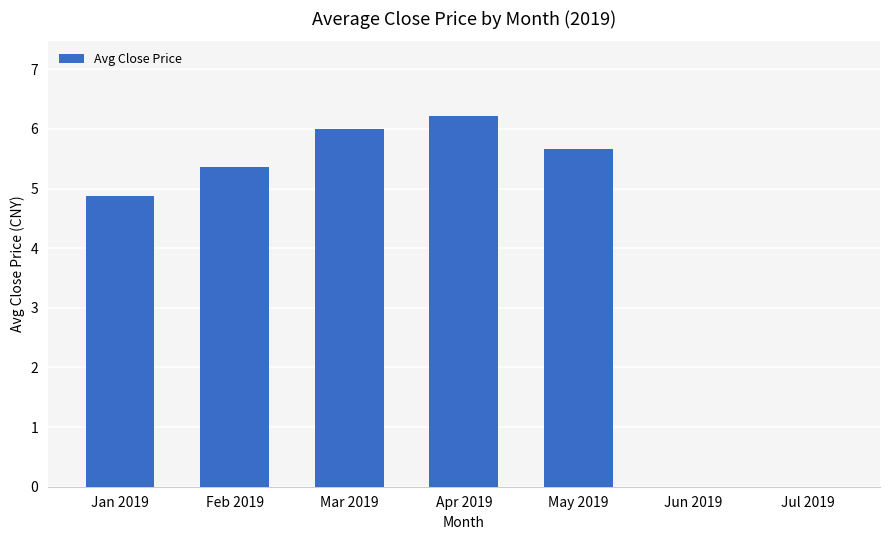

What is the sum of the values at Jul 2019 and Apr 2019?

6.2